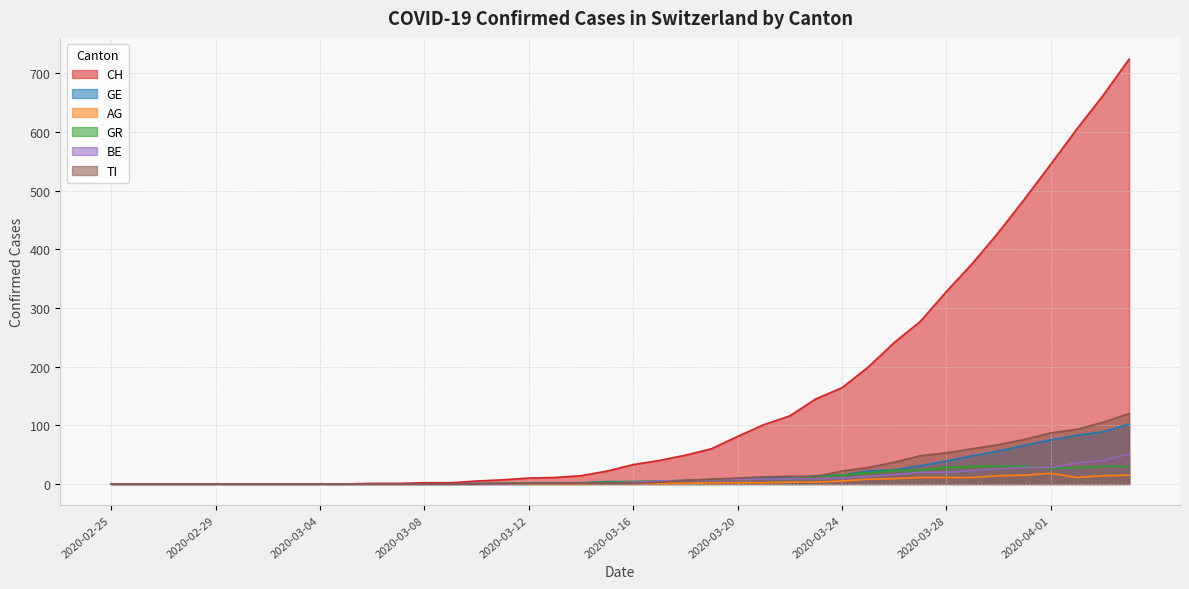

True or false: GR and TI intersect in this chart.

False